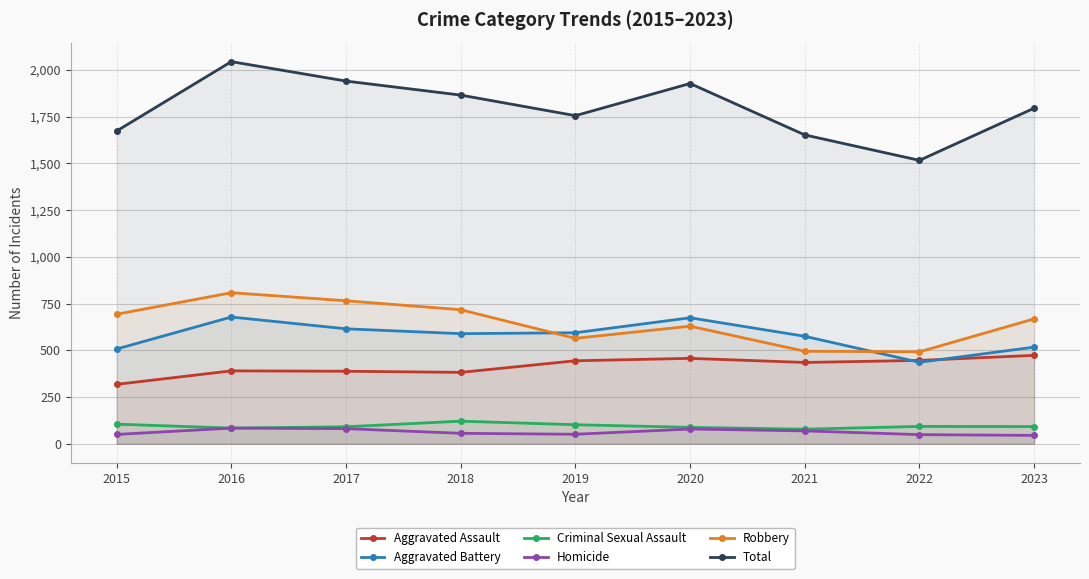

The Total series shows 1516 at 2022. True or false?

True